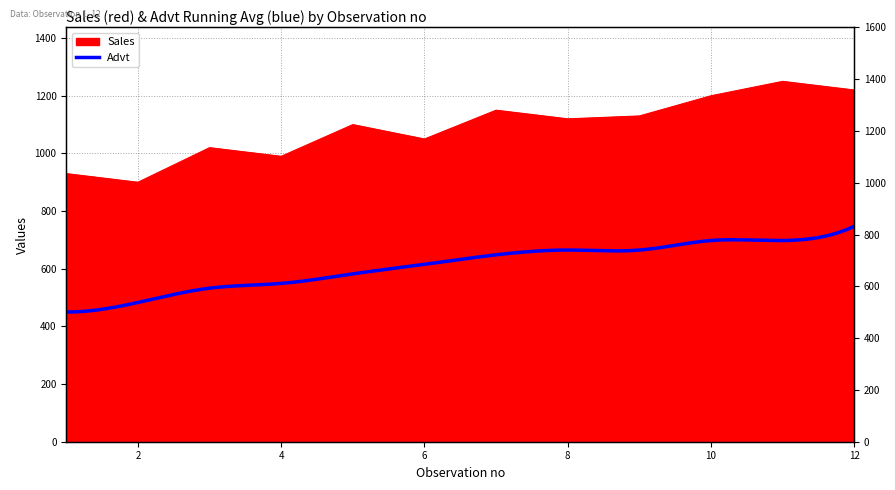

Where is the first local maximum?

3